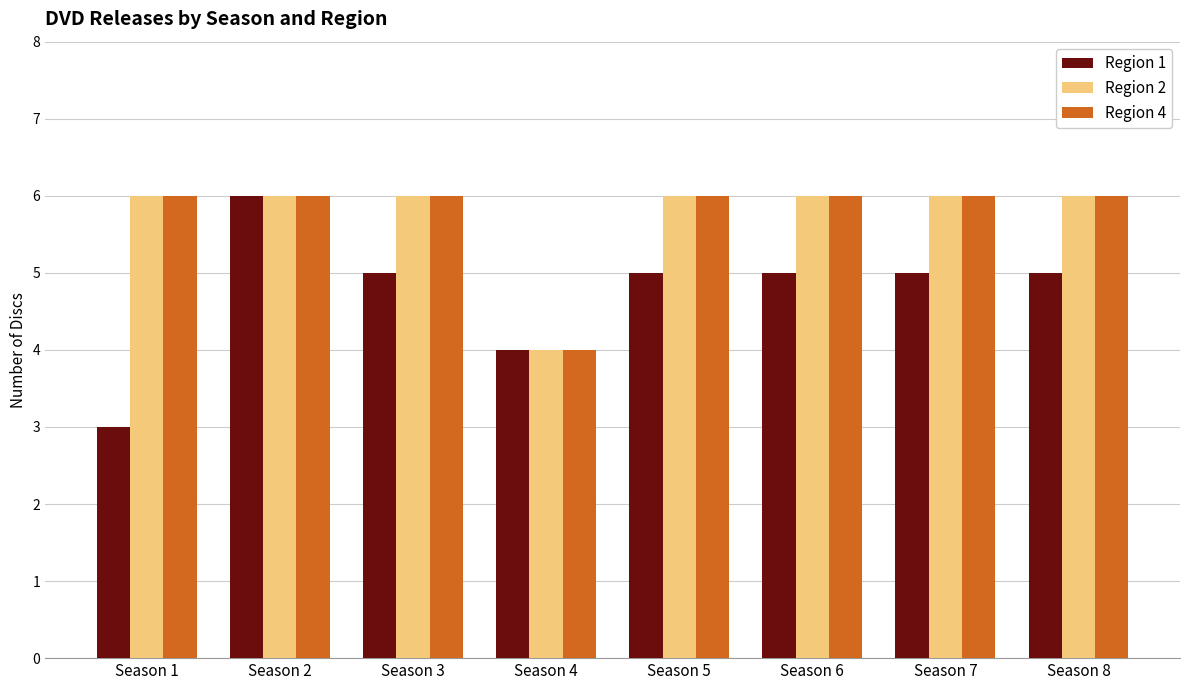

What is the sum of the Region 1 values at Season 3 and Season 4?

9